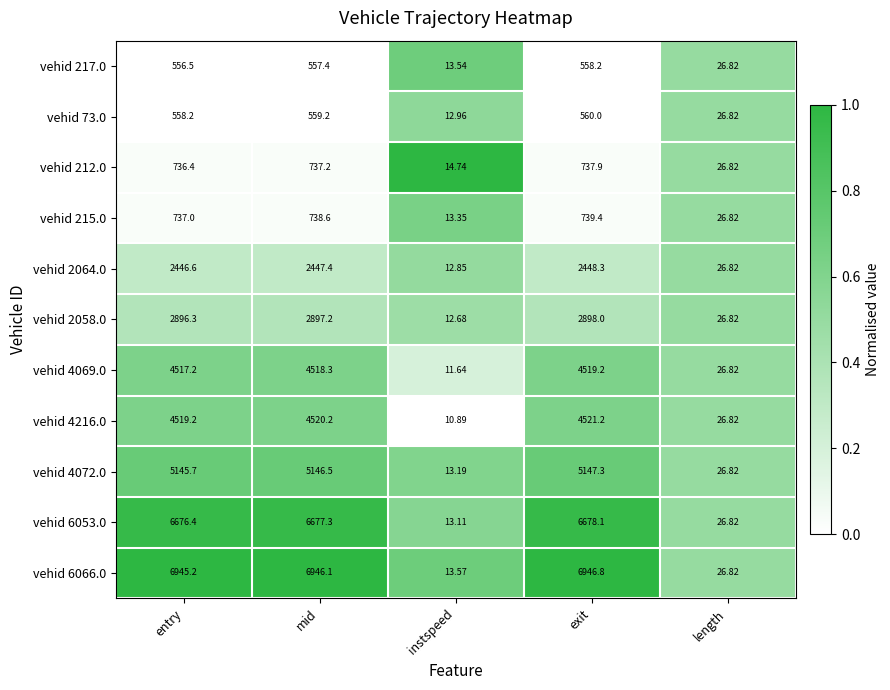

At which label is vehid 2064.0 closest to 1230?

length